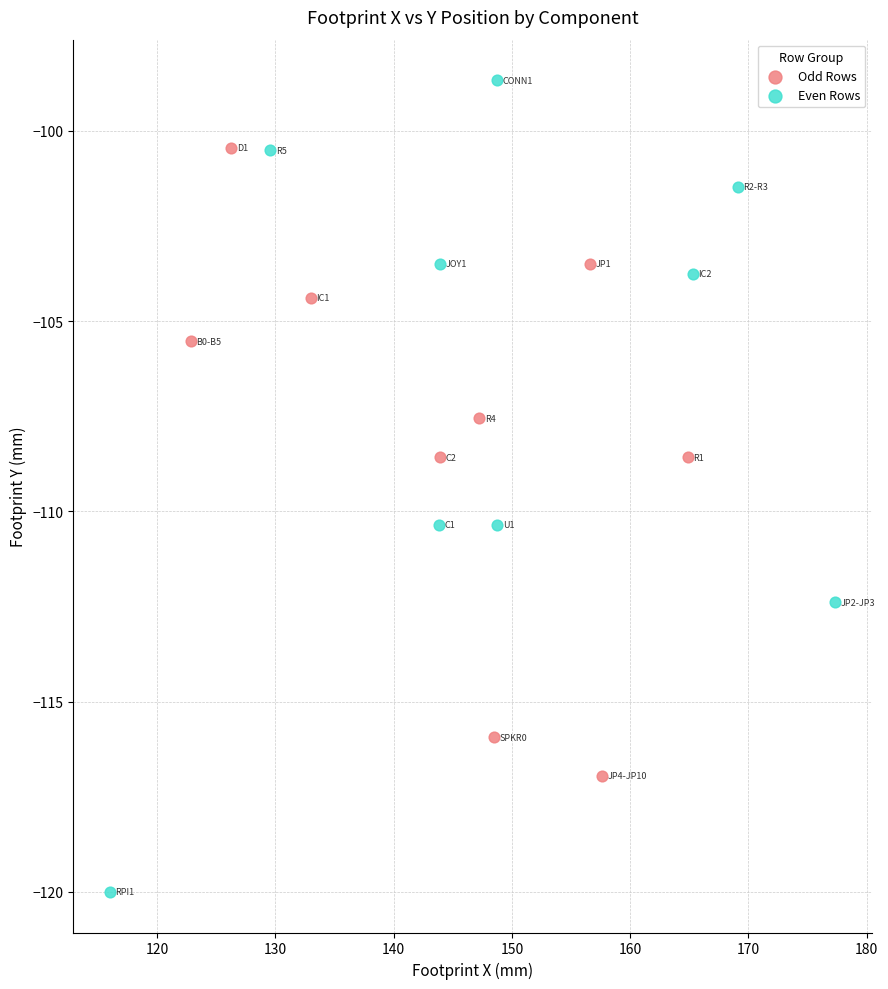

Which series has the widest spread of Y values?

Even Rows